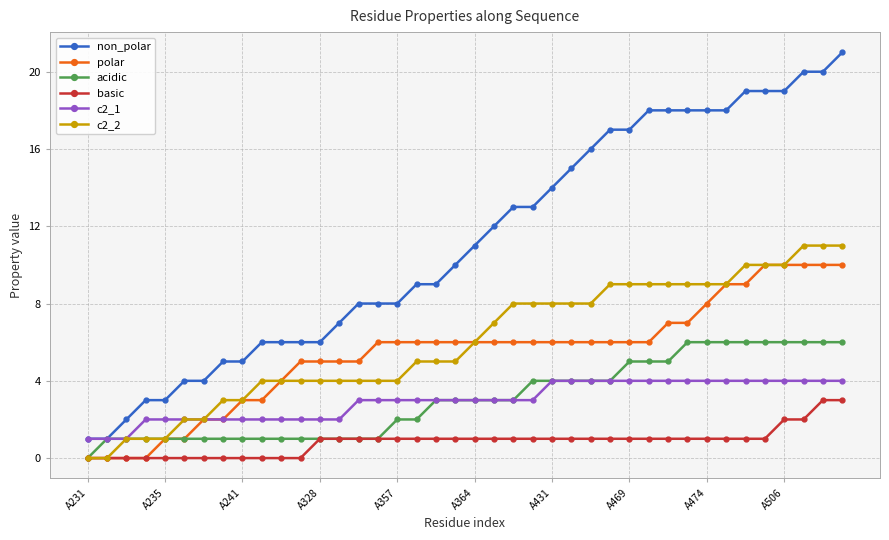

What is the highest value of the basic series?

3